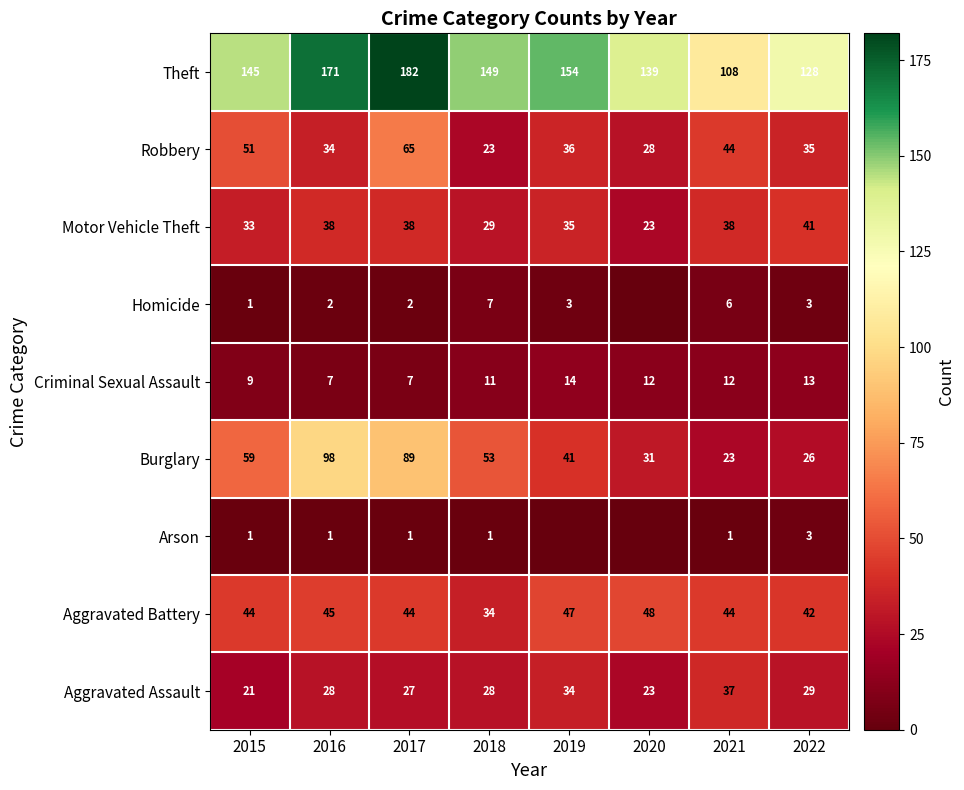

What is the difference between the highest and lowest values at 2021?

107